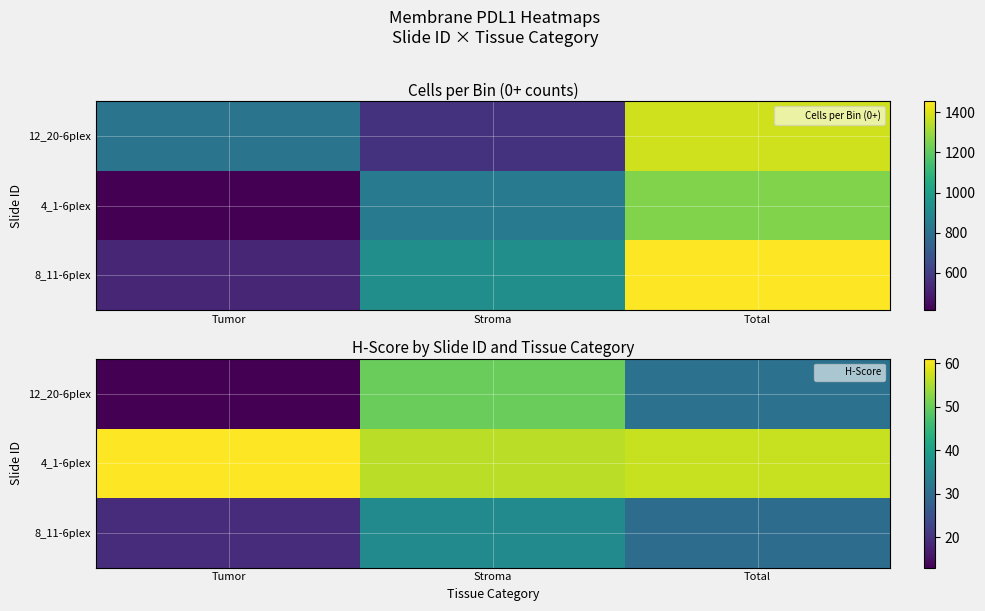

The 4_1-6plex series shows 92 at Total. True or false?

False